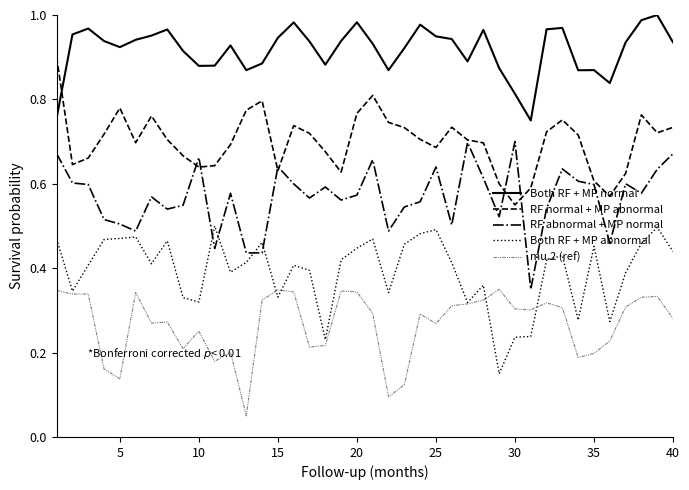

Which series has the largest total across all categories?

Both RF + MP normal